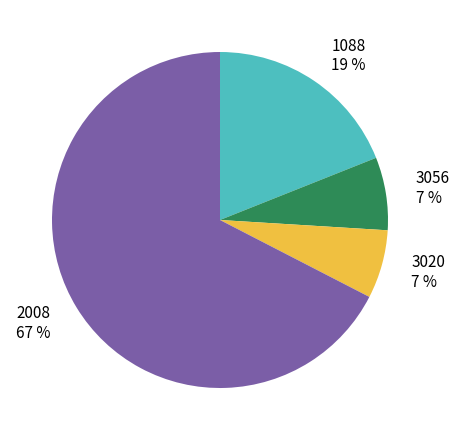

To the nearest percent, what portion does 3056 represent?

7%